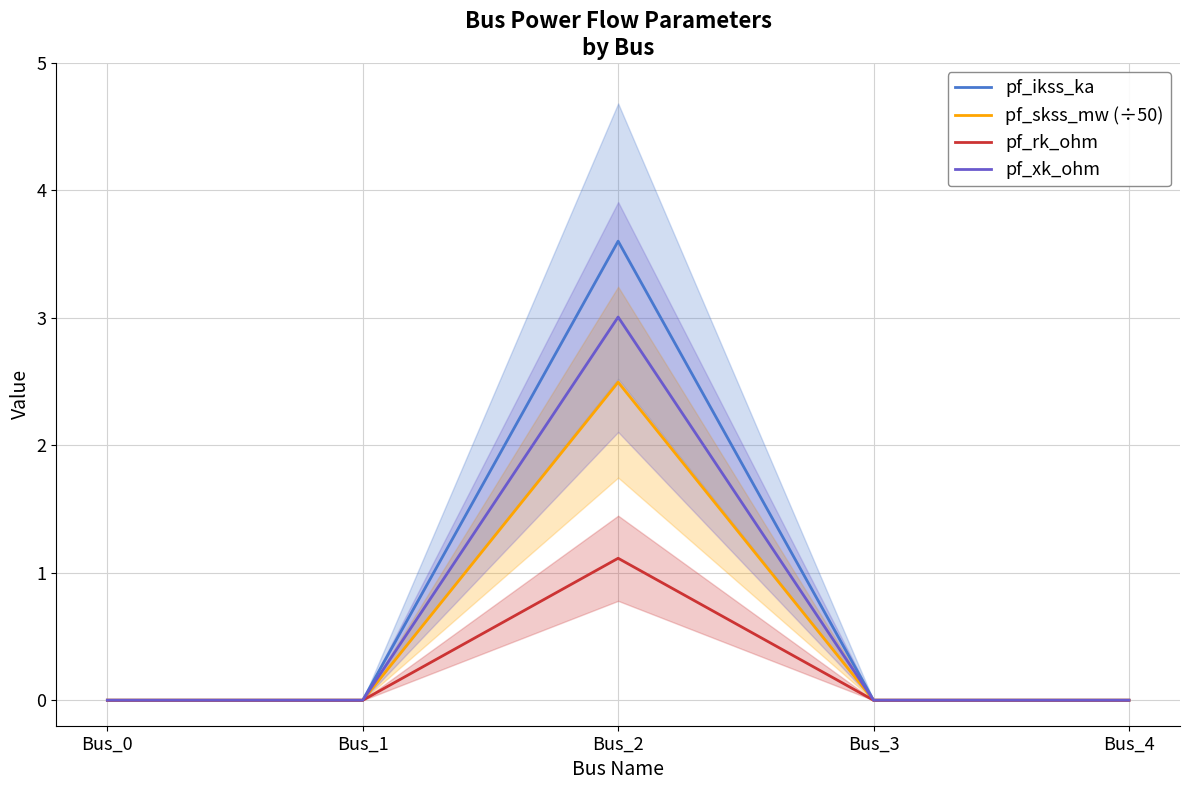

True or false: pf_ikss_ka and pf_xk_ohm intersect in this chart.

False